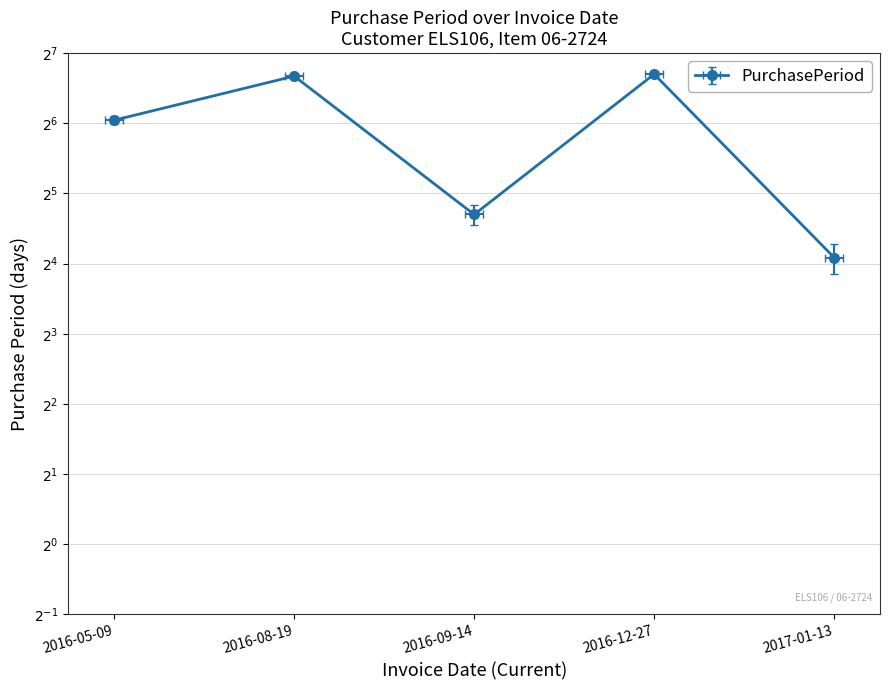

List the labels in order of value, smallest first.

2017-01-13, 2016-09-14, 2016-05-09, 2016-08-19, 2016-12-27